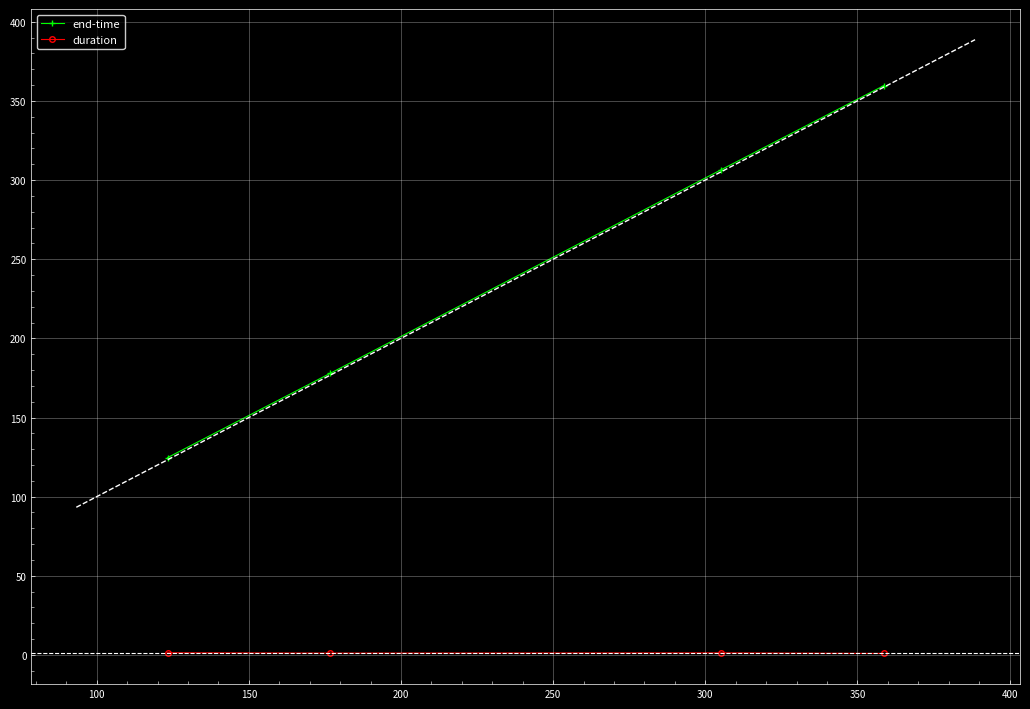

List the series in order of their overall mean, lowest first.

duration, end-time